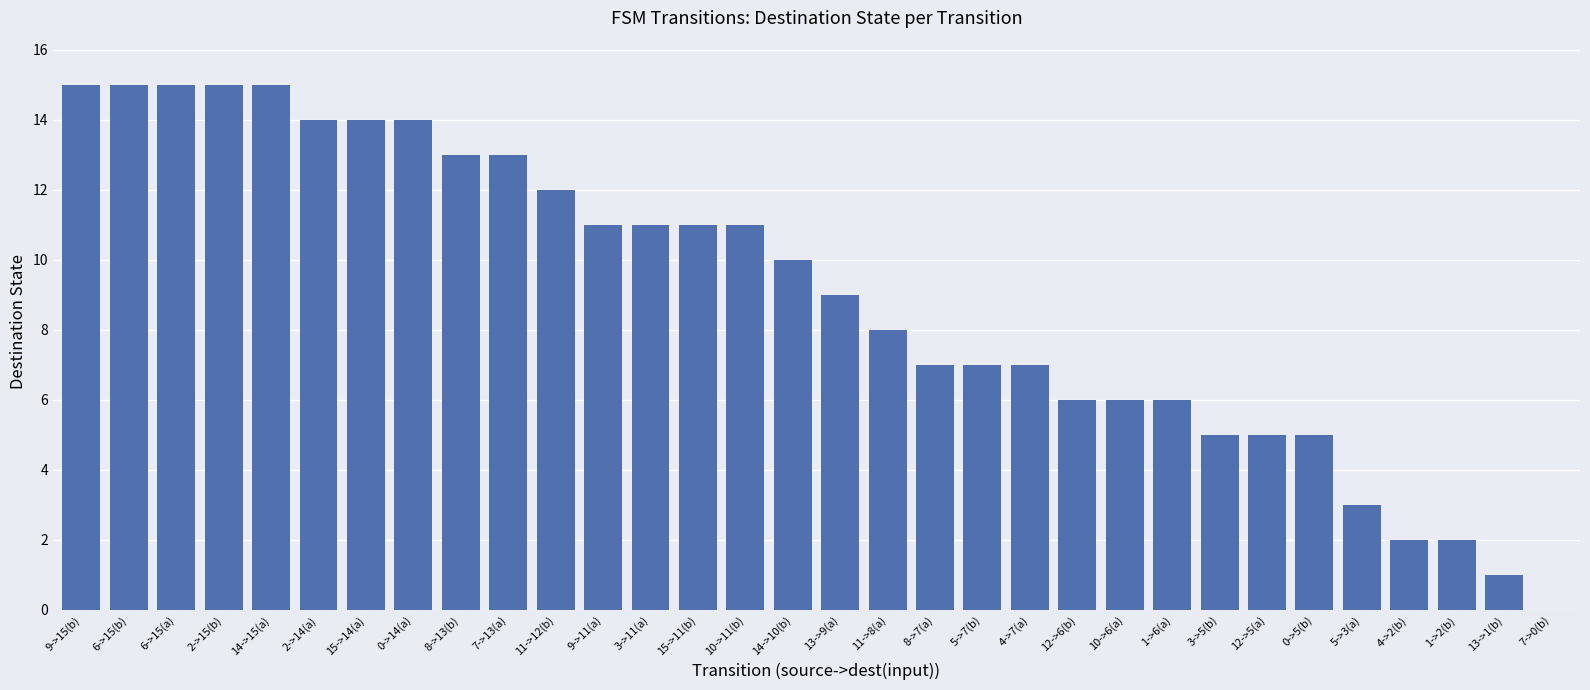

Count the number of categories in the chart.

32